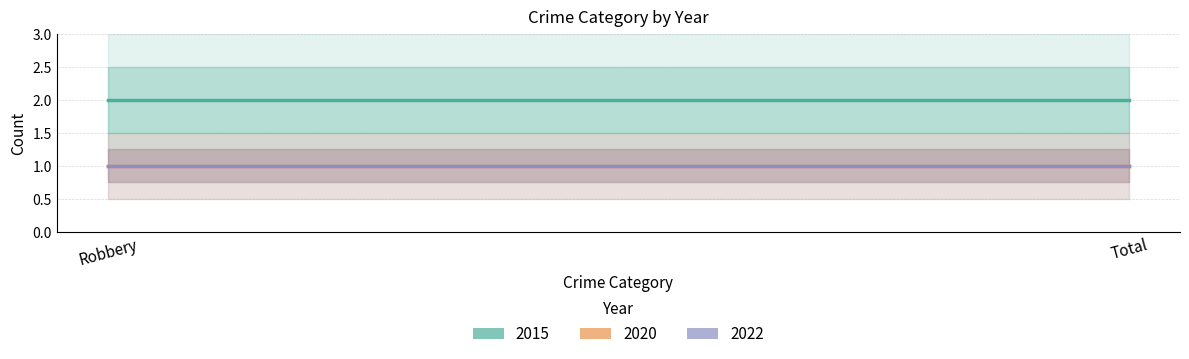

True or false: 2020 has a value of 1 at Robbery.

True